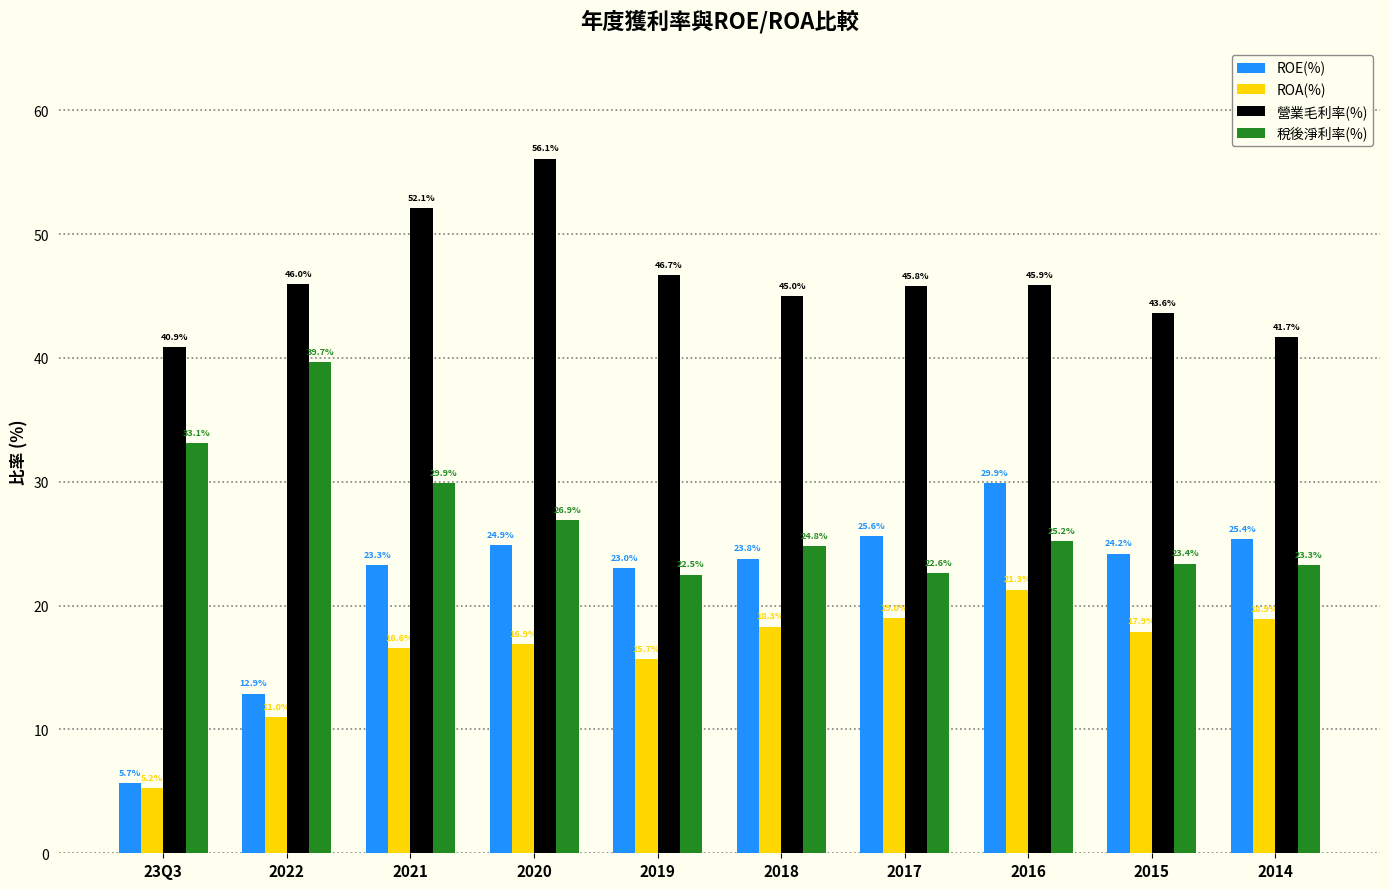

Reading left to right, list all the values displayed in this chart.

ROE(%): 23Q3=5.7	2022=12.9	2021=23.3	2020=24.9	2019=23.0	2018=23.8	2017=25.6	2016=29.9	2015=24.2	2014=25.4
ROA(%): 23Q3=5.2	2022=11.0	2021=16.6	2020=16.9	2019=15.7	2018=18.3	2017=19.0	2016=21.3	2015=17.9	2014=18.9
營業毛利率(%): 23Q3=40.9	2022=46.0	2021=52.1	2020=56.1	2019=46.7	2018=45.0	2017=45.8	2016=45.9	2015=43.6	2014=41.7
稅後淨利率(%): 23Q3=33.1	2022=39.7	2021=29.9	2020=26.9	2019=22.5	2018=24.8	2017=22.6	2016=25.2	2015=23.4	2014=23.3